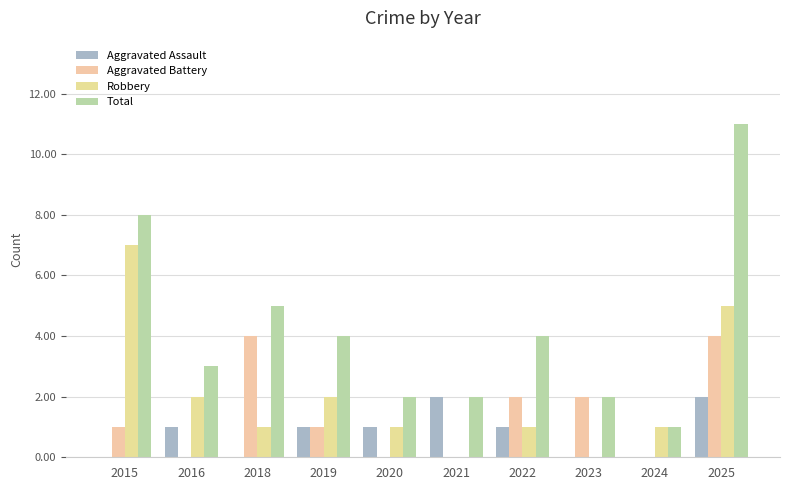

Which series changed the most between 2020 and 2022?

Aggravated Battery